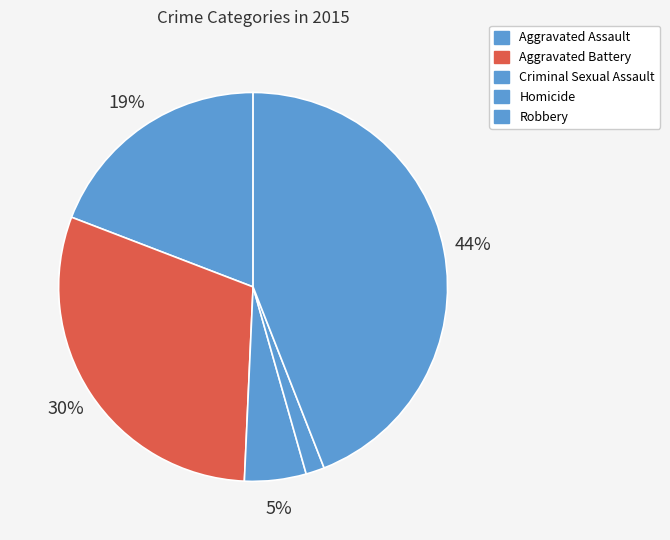

How many slices are in this pie chart?

5